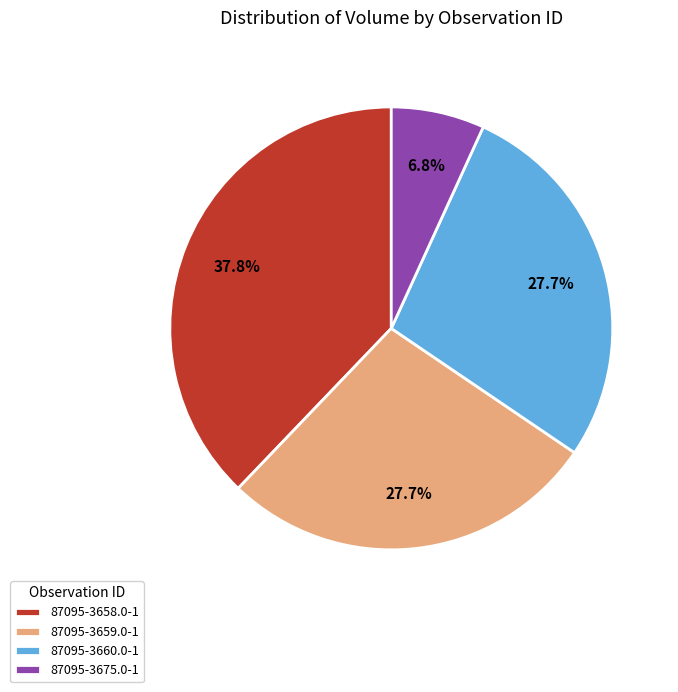

What is the smallest slice in the pie chart?

87095-3675.0-1